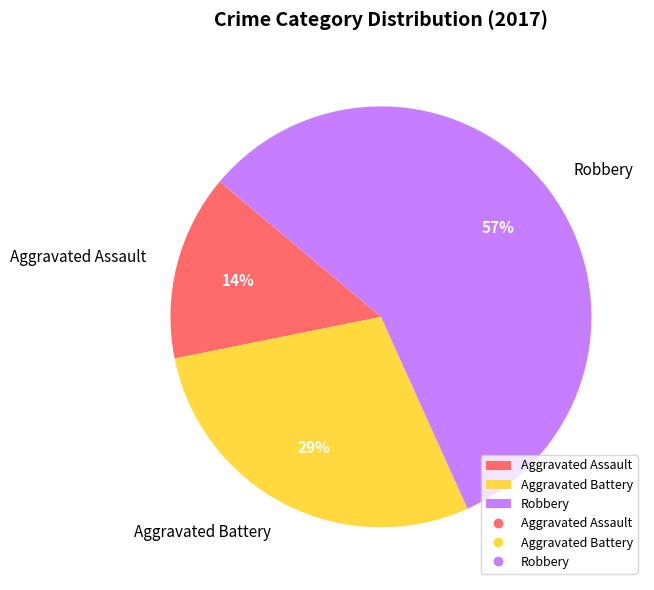

Count the number of slices in the pie.

3